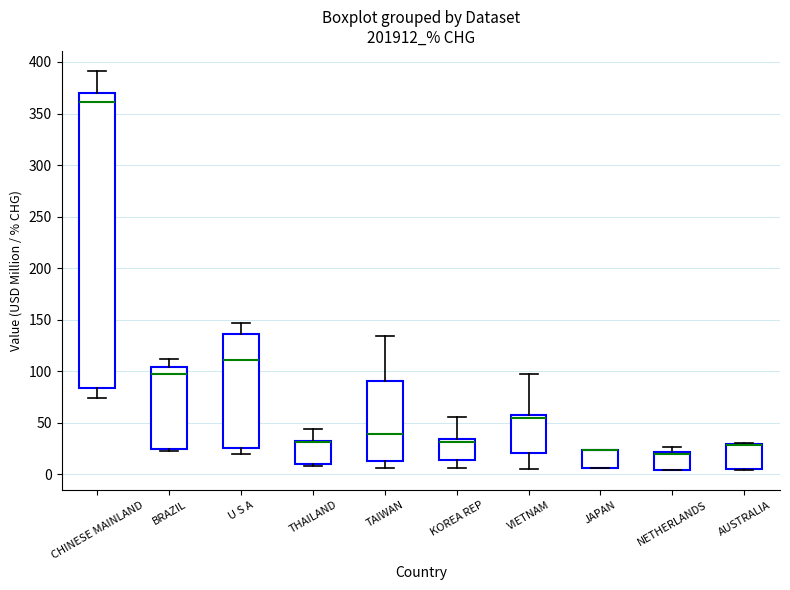

Reading left to right, read every box against the y-axis: the position of its median line, the range the box covers, and the ends of its whiskers. The values are not printed on the chart, so give them approximately, as read against the axis.

CHINESE MAINLAND: median 360, box 85 to 370, whiskers 75 to 390
BRAZIL: median 95, box 25 to 105, whiskers 25 (just below the box's lower edge) to 110
U S A: median 110, box 25 to 135, whiskers 20 to 145
THAILAND: median 30 (drawn on the box's upper edge), box 10 to 30, whiskers 10 to 45
TAIWAN: median 40, box 10 to 90, whiskers 5 to 135
KOREA REP: median 30, box 15 to 35, whiskers 5 to 55
VIETNAM: median 55, box 20 to 60, whiskers 5 to 95
JAPAN: median 25 (drawn on the box's upper edge), box 5 to 25, whiskers 5 to 25
NETHERLANDS: median 20 (just below the box's upper edge), box 5 to 20, whiskers 5 to 25
AUSTRALIA: median 30 (drawn on the box's upper edge), box 5 to 30, whiskers 5 to 30